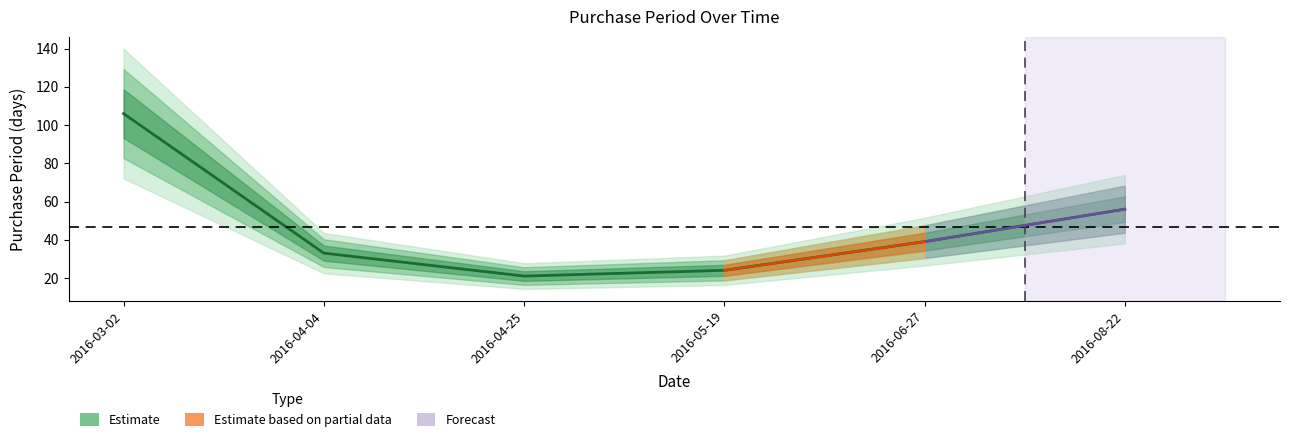

Is it true that the value at 2016-03-02 is 190?

False